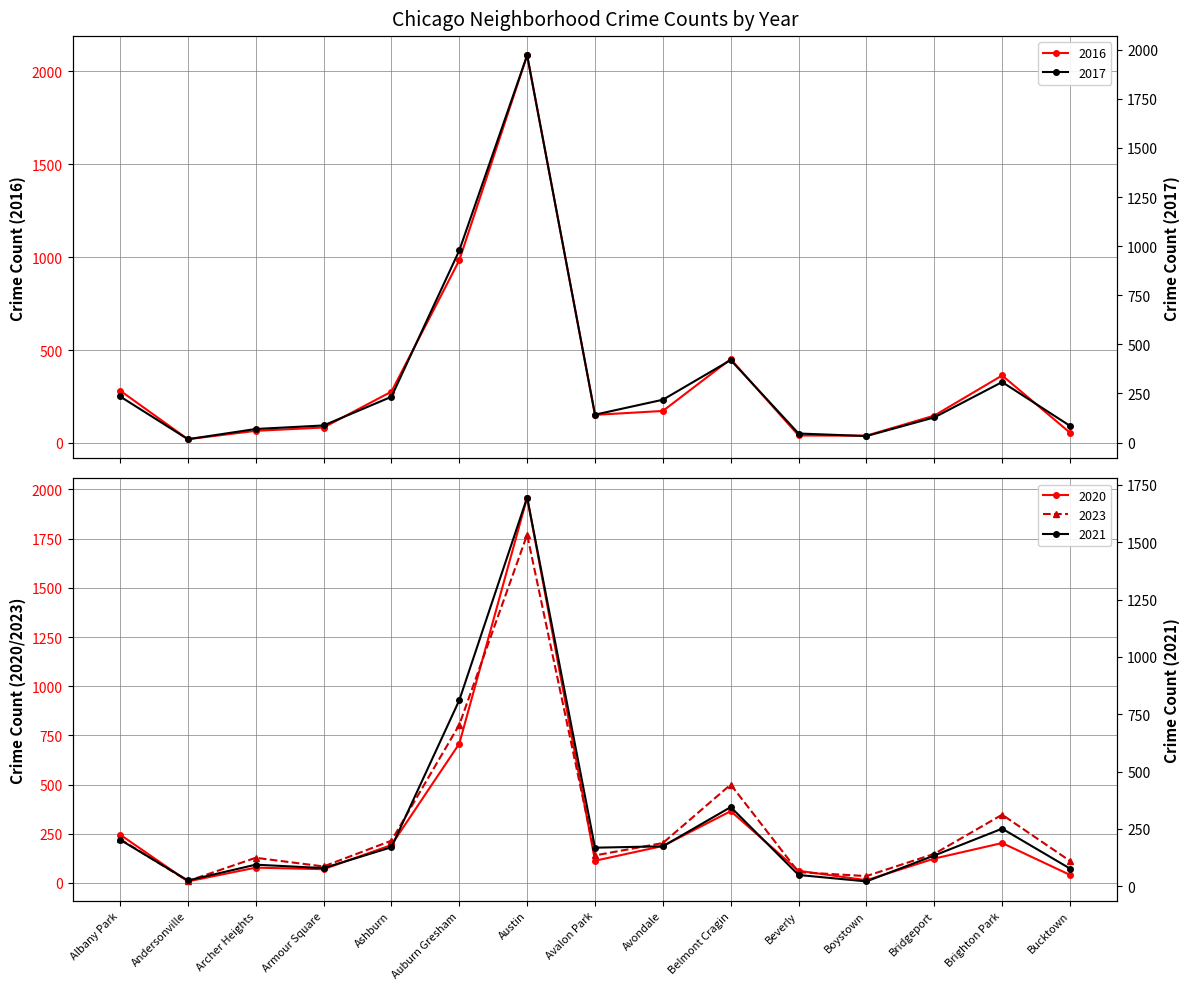

What are all the series names shown in the legend?

2017, 2023, 2016, 2020, 2021